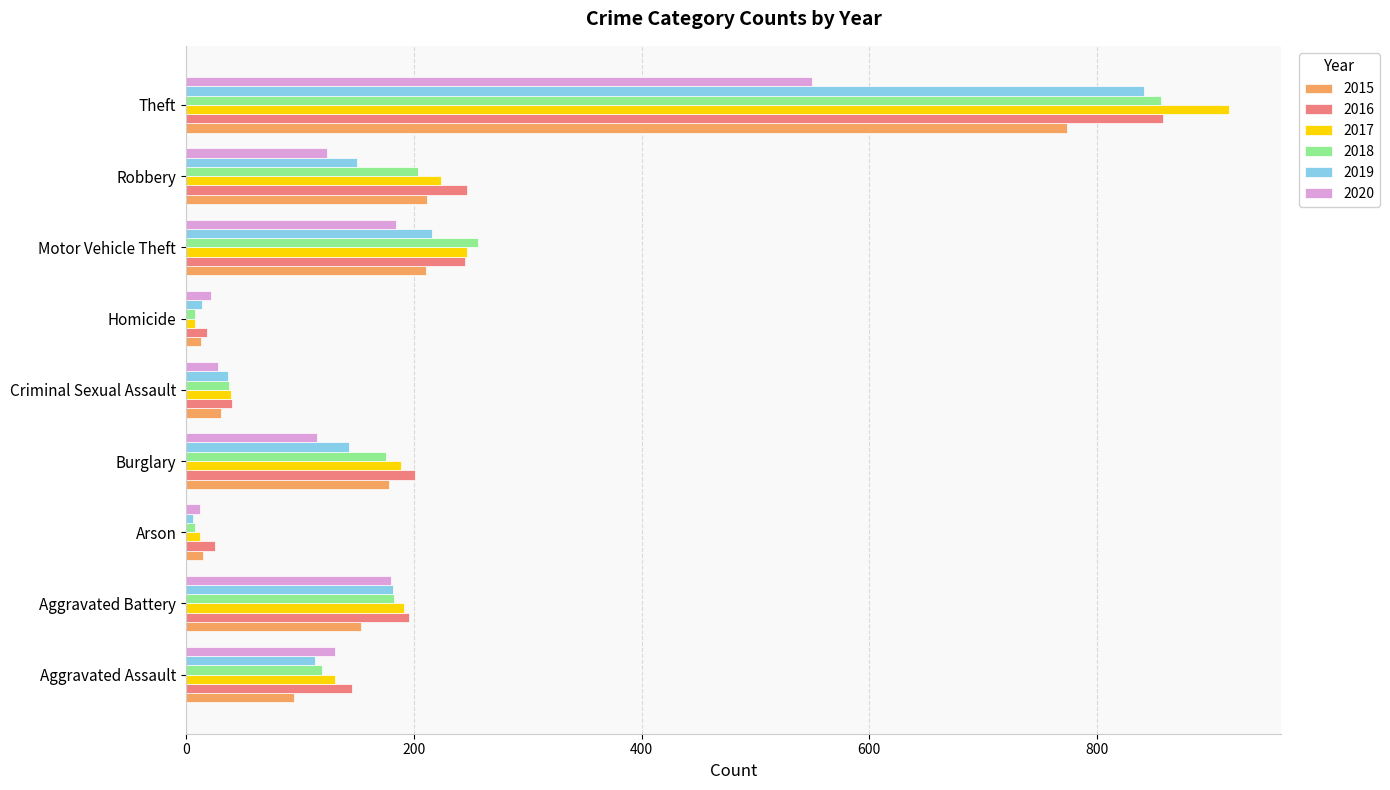

What is the spread (max minus min) of values at Theft?

366